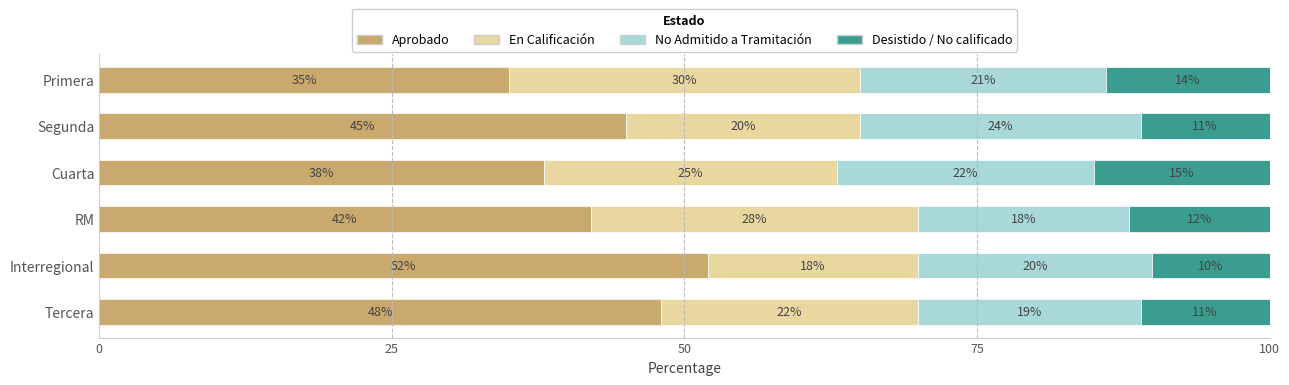

At which label does Aprobado reach its peak?

Interregional